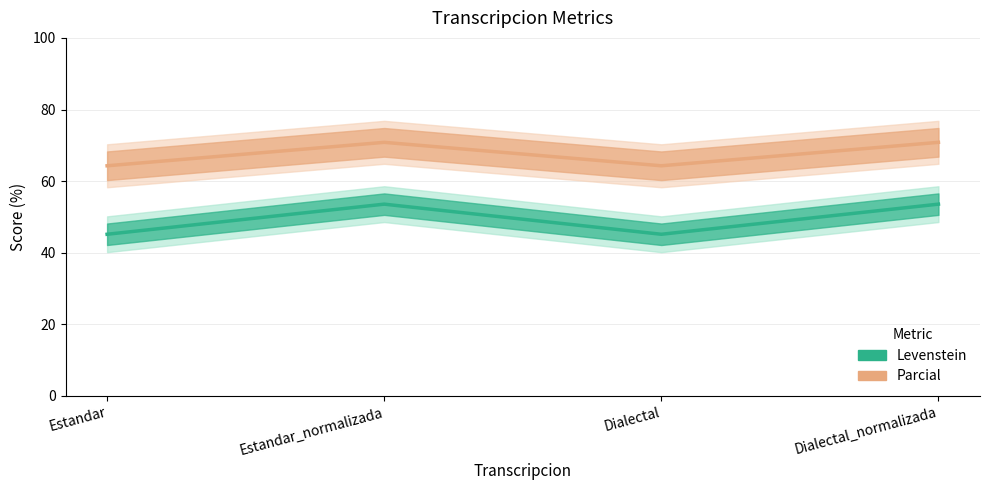

Is this an area chart (filled region under the line)?

No